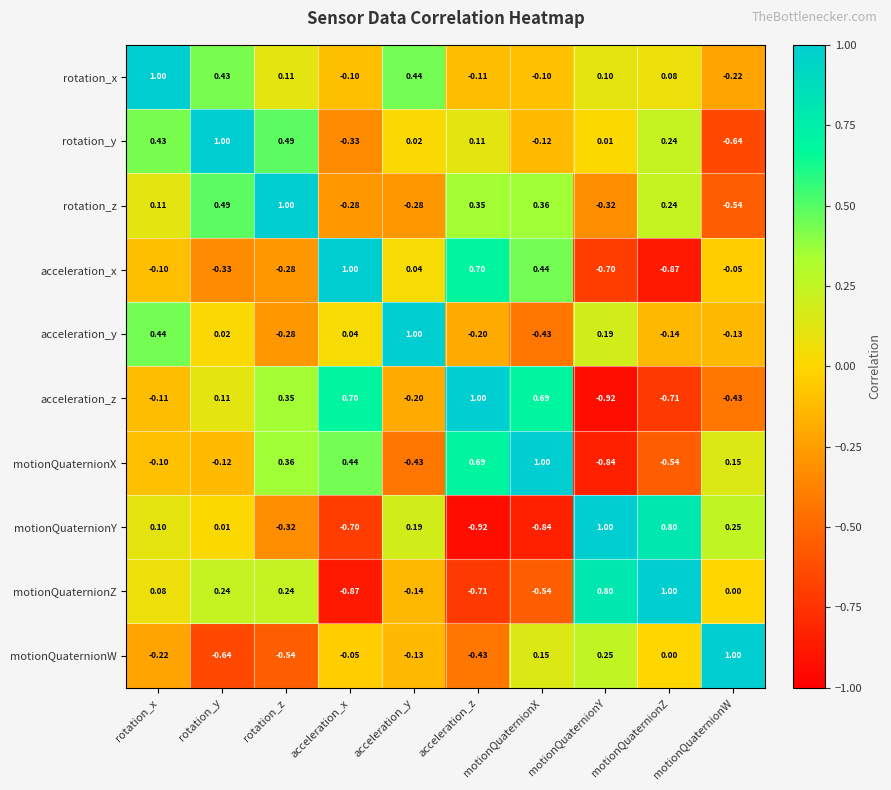

What is the spread (max minus min) of values at motionQuaternionZ?

1.9